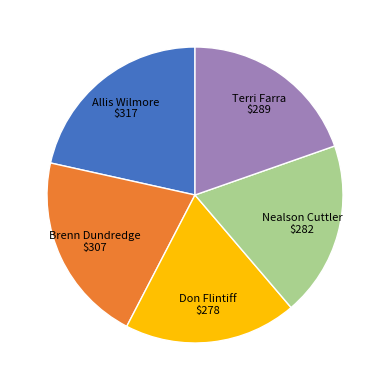

Is there any slice that represents more than half of the pie?

No